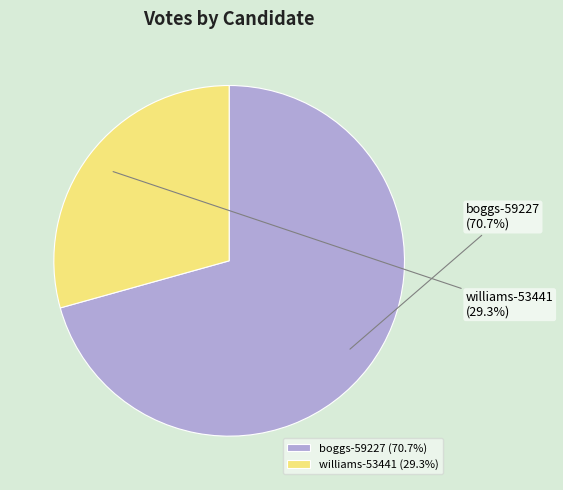

Count the number of slices in the pie.

2